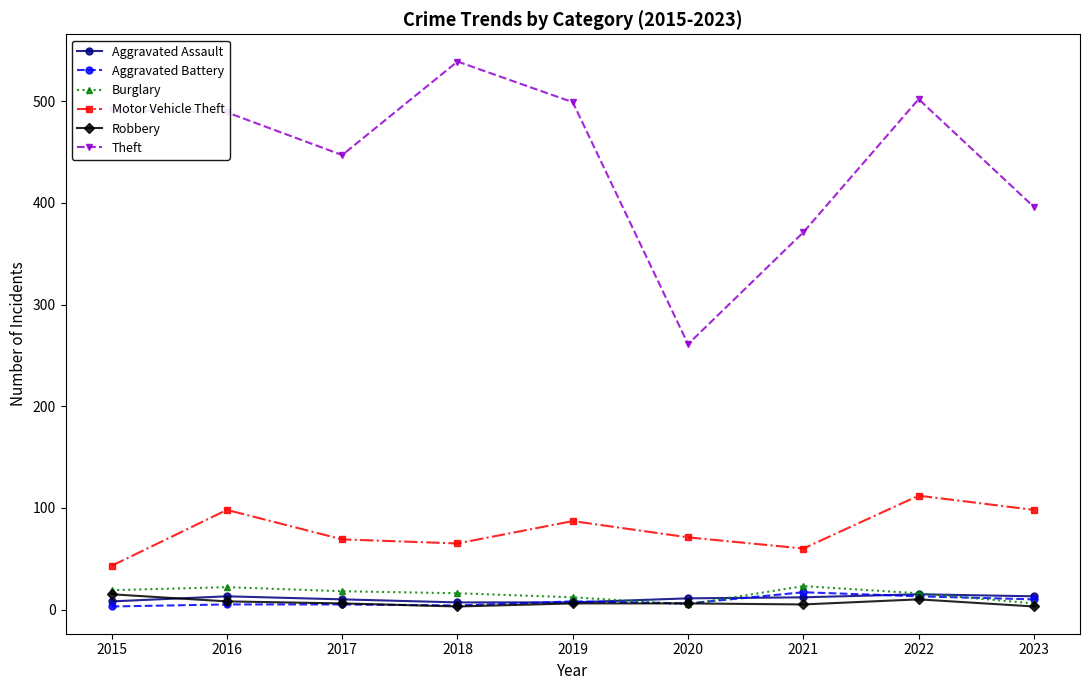

Which series has the largest total across all categories?

Theft